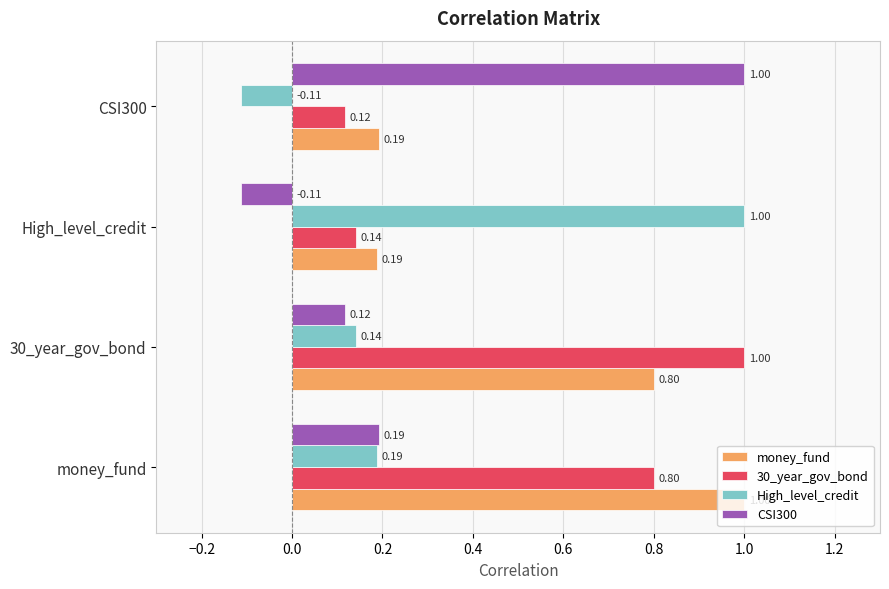

At which label does CSI300 reach its minimum?

High_level_credit